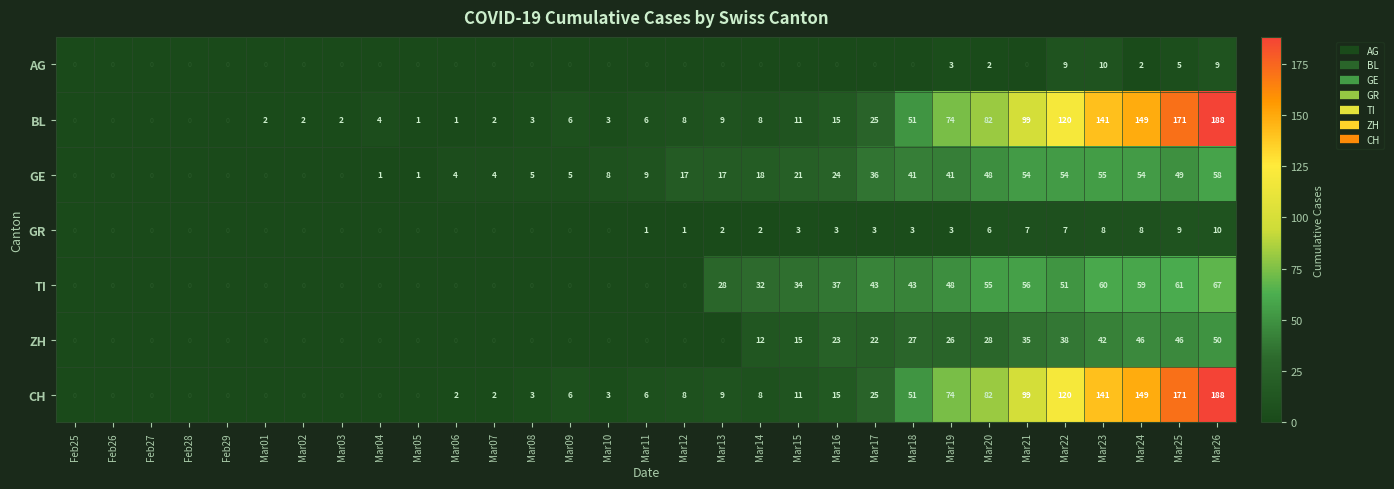

The value of CH at Mar24 is 99. True or false?

False